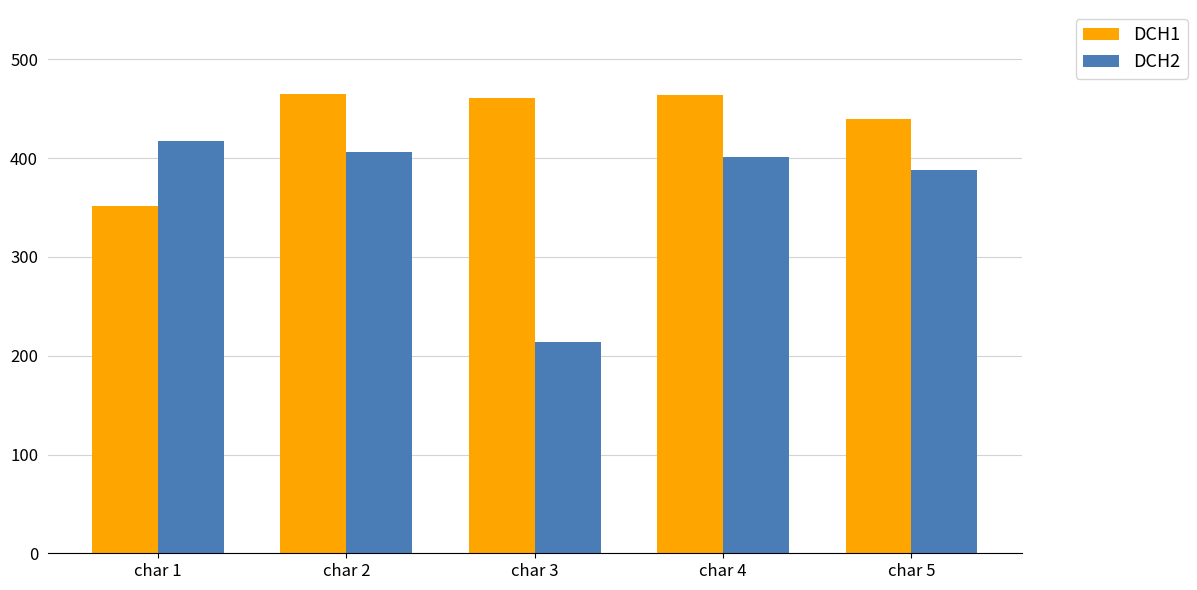

What is the total value across all series at char 2?

871.4